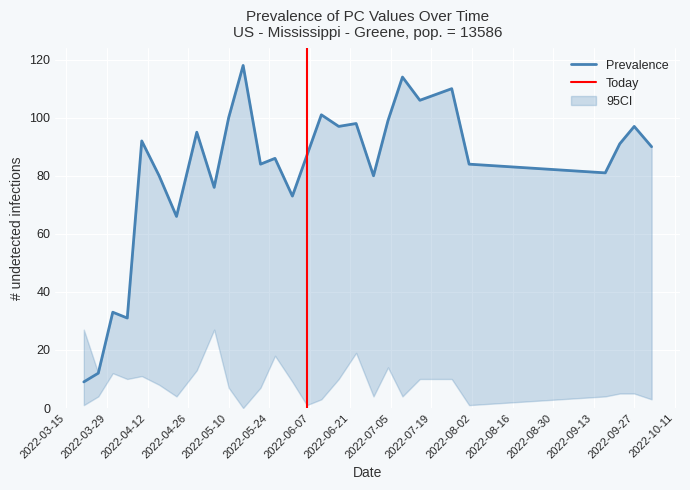

What is the highest value of the Prevalence series?

118